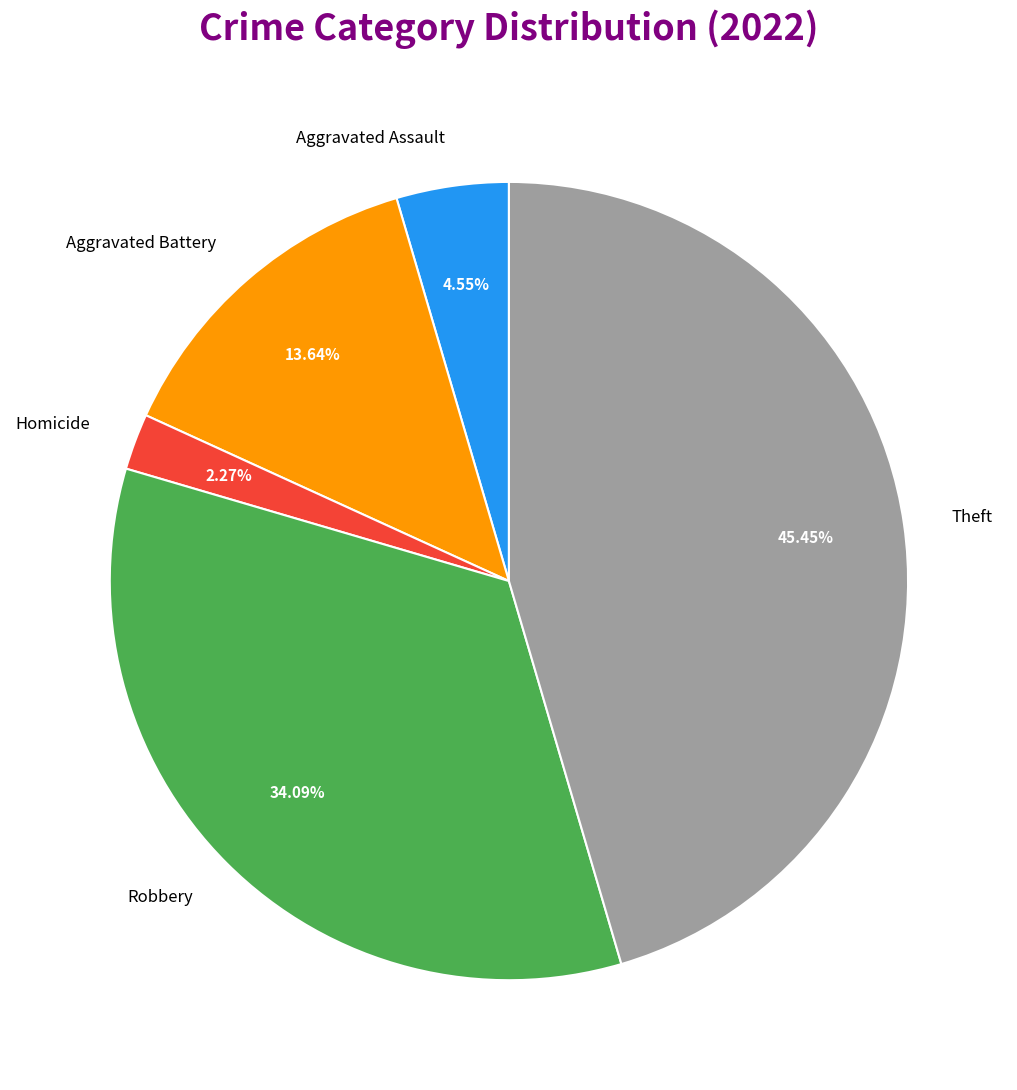

Which slice is the smallest?

Homicide